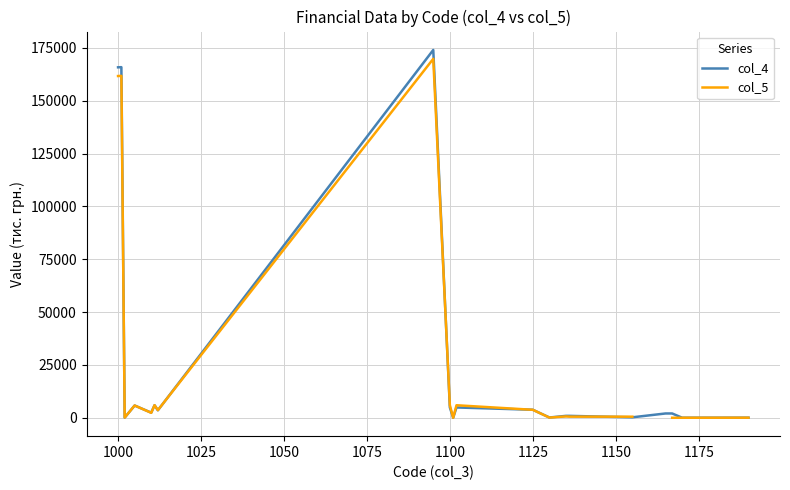

True or false: col_5 has a value of 45174.3 at 1000.

False